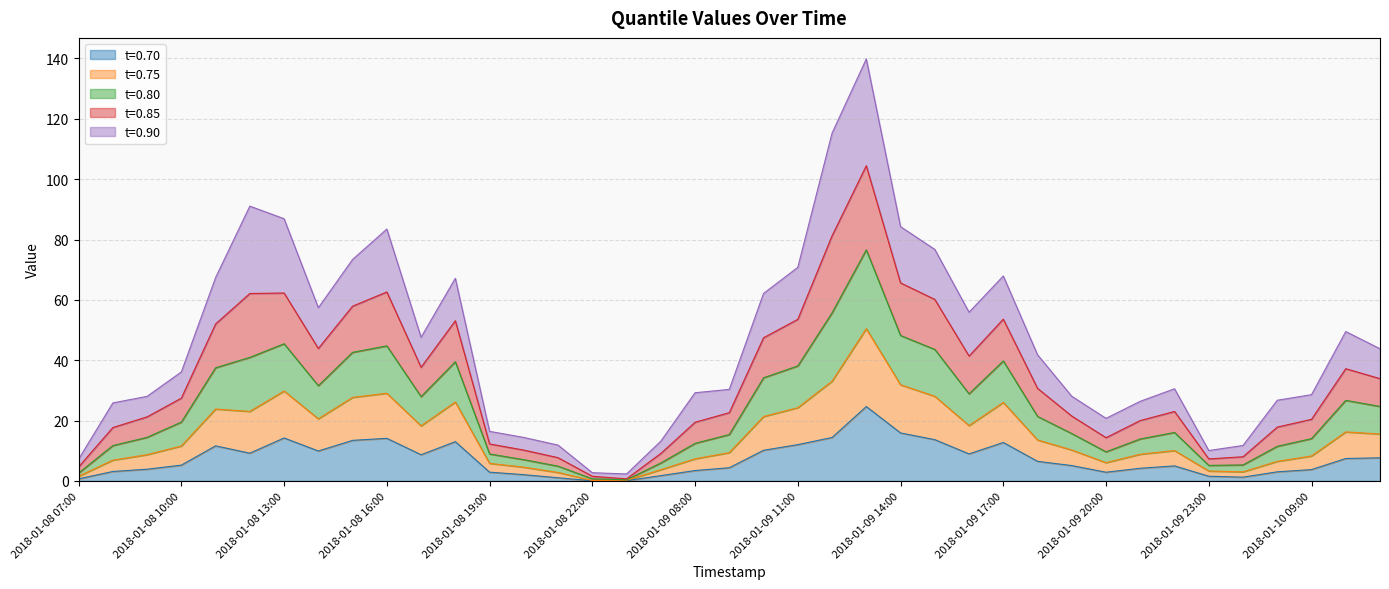

Is it true that t=0.75 equals 18.3 at 2018-01-08 11:00?

False